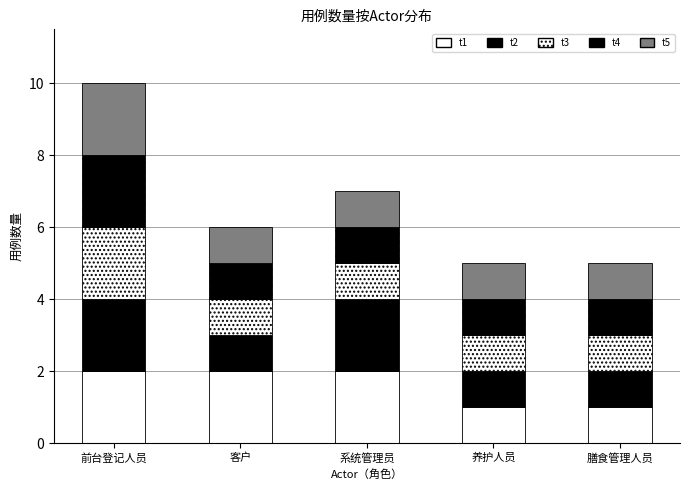

What position from the right is 系统管理员?

3